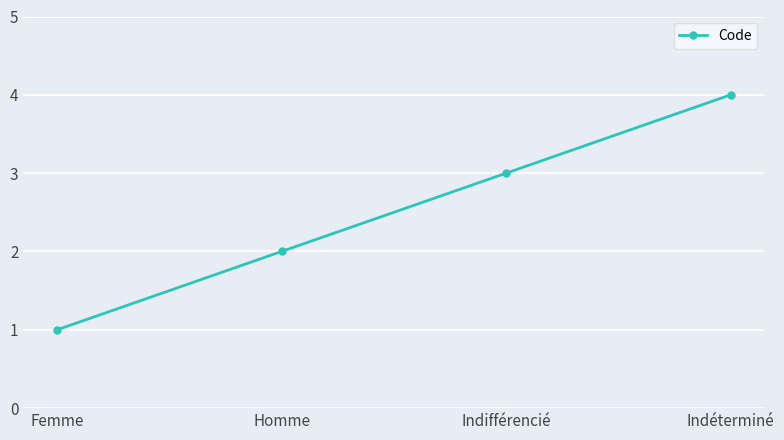

Which has a higher value, Homme or Indéterminé?

Indéterminé